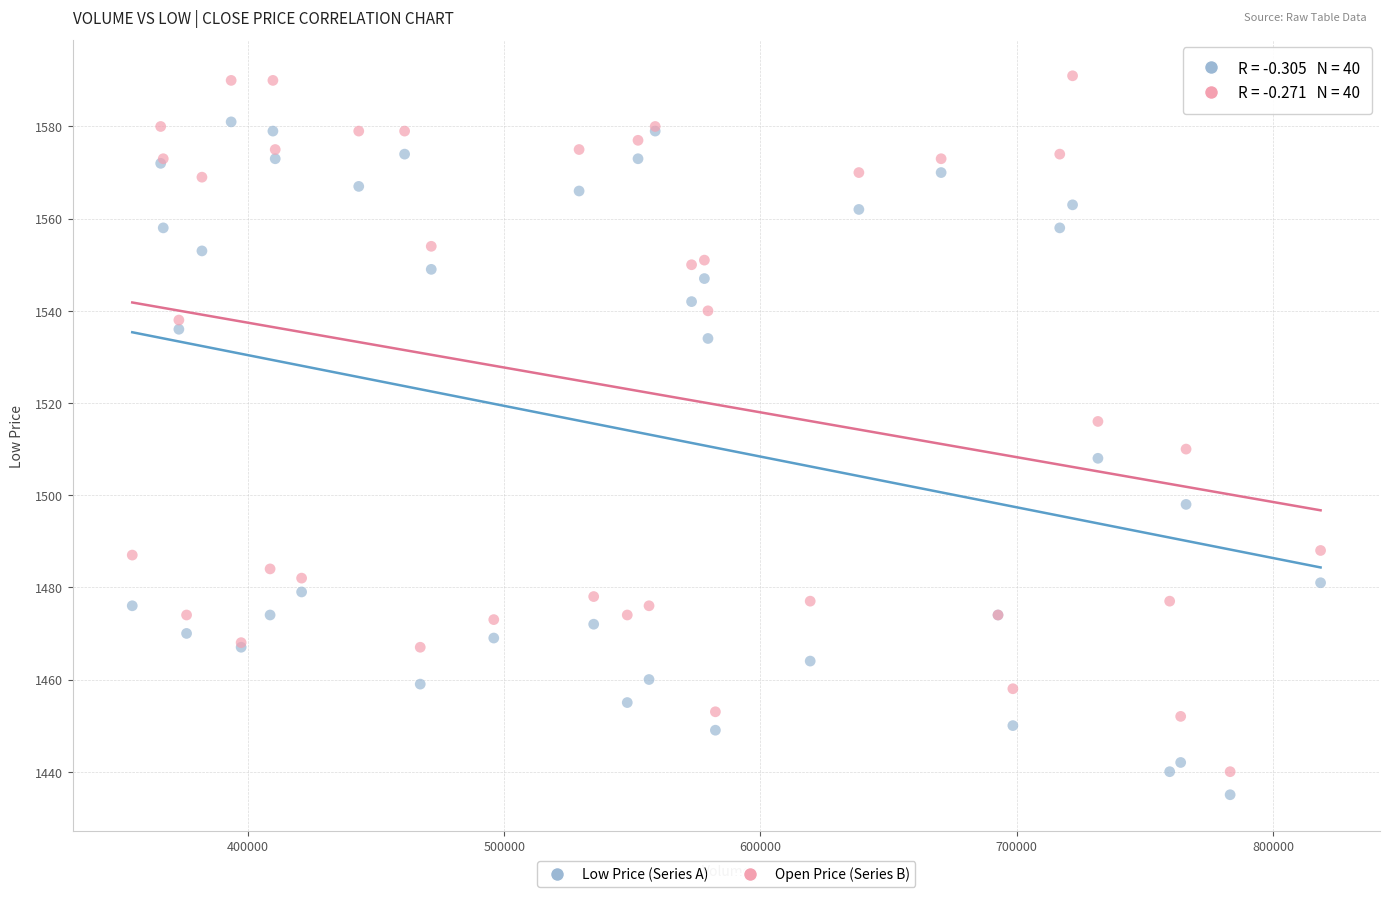

Which series reaches the maximum Y coordinate?

Open Price (Series B)